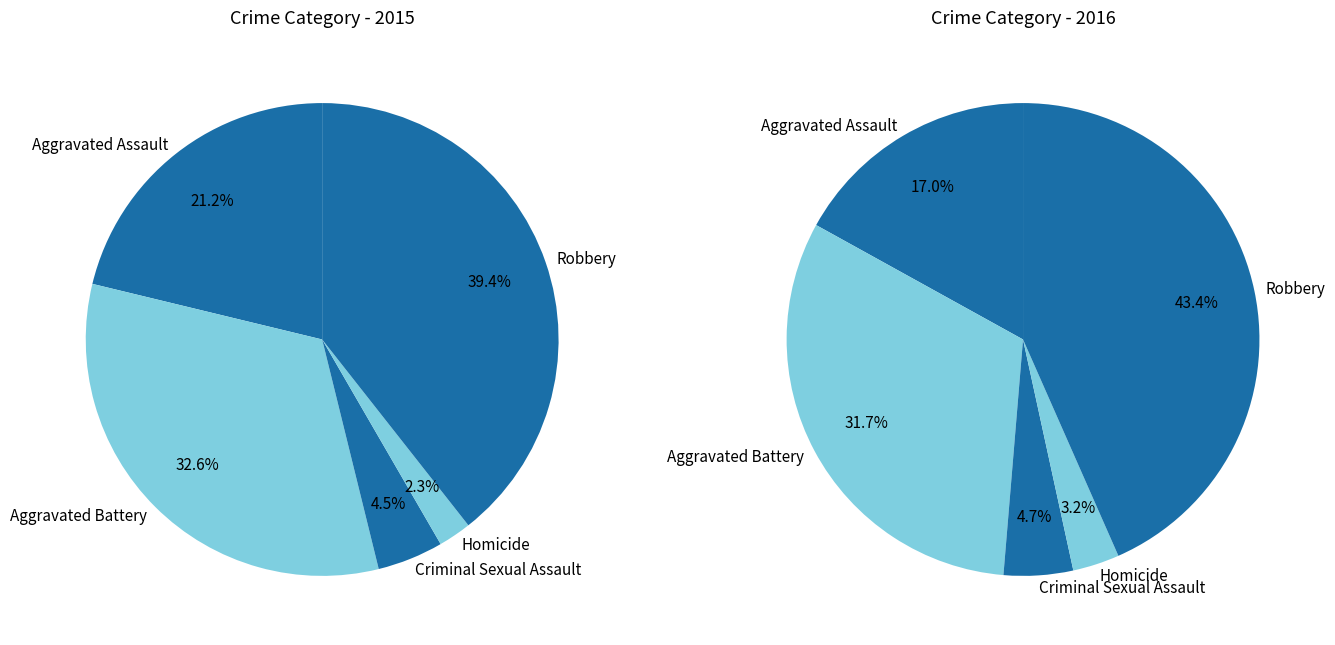

How many slices are in this pie chart?

5